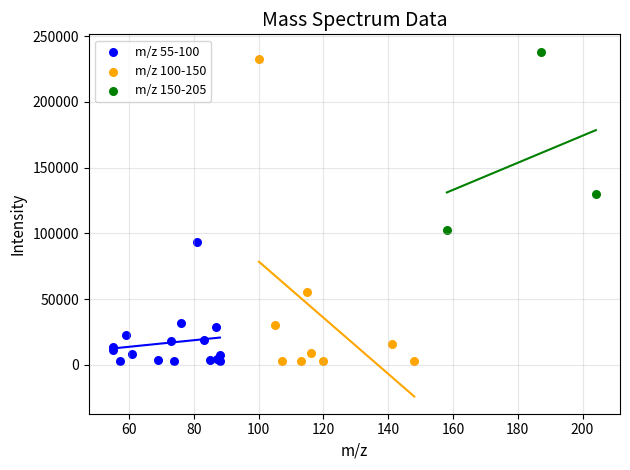

Which series has the largest Y range (max minus min)?

m/z 100-150